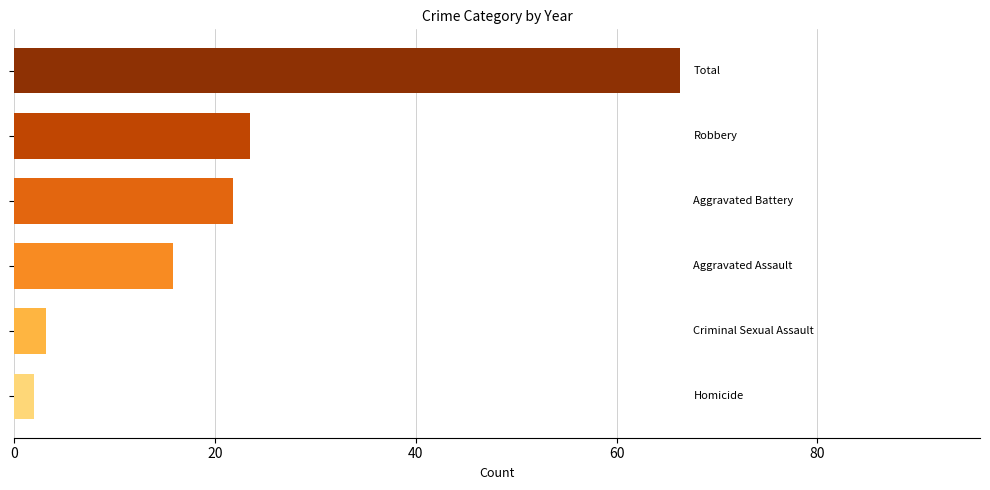

How many data points are above 21?

3